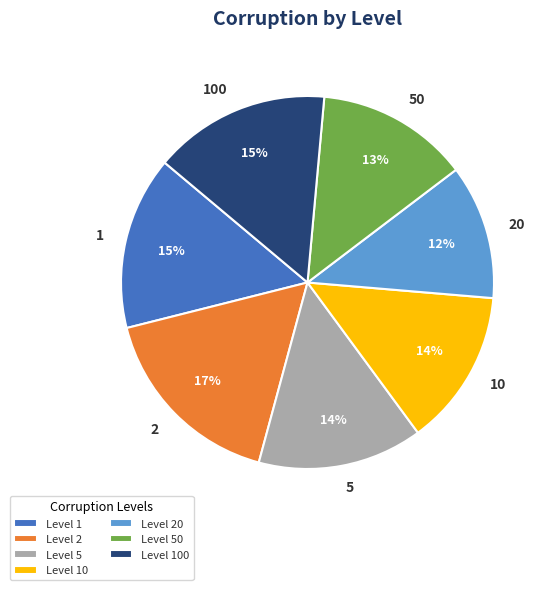

To the nearest percent, what portion does 5 represent?

14%